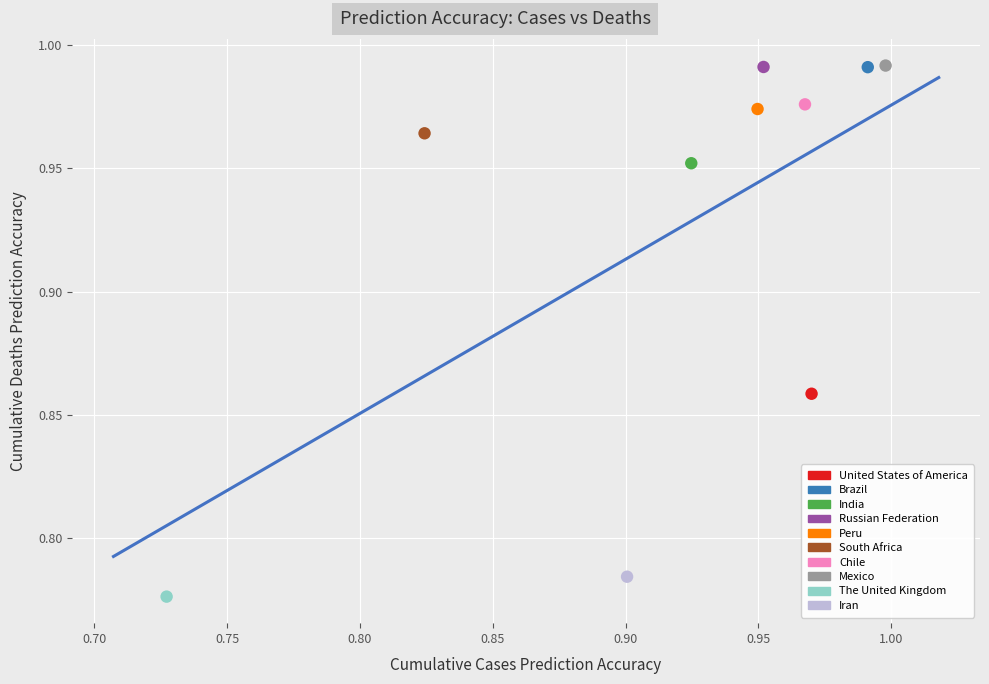

What are all the series names shown in the legend?

United States of America, Brazil, India, Russian Federation, Peru, South Africa, Chile, Mexico, The United Kingdom, Iran